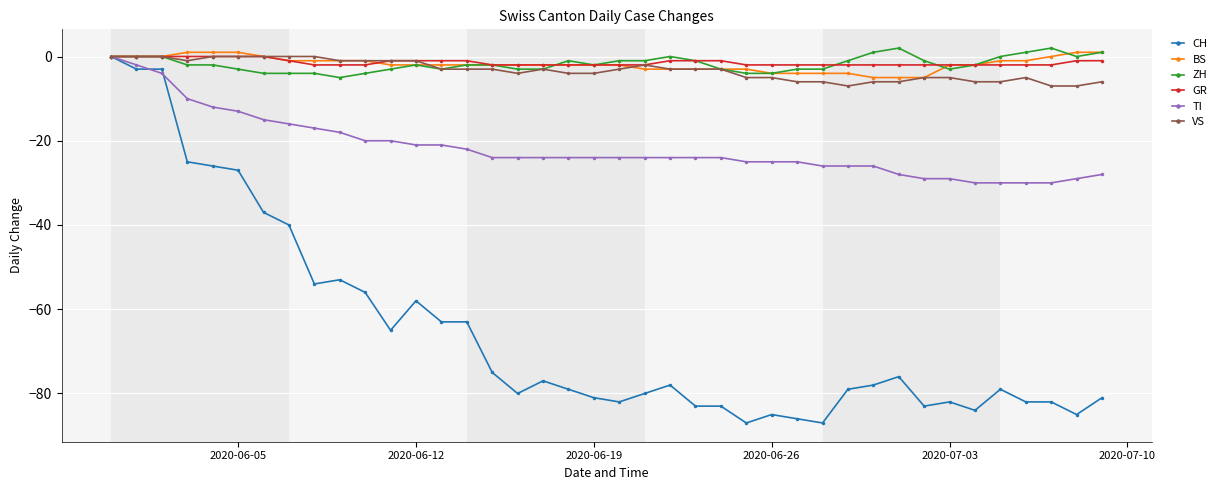

What is the value of the GR point at the 37th from the left?

-2